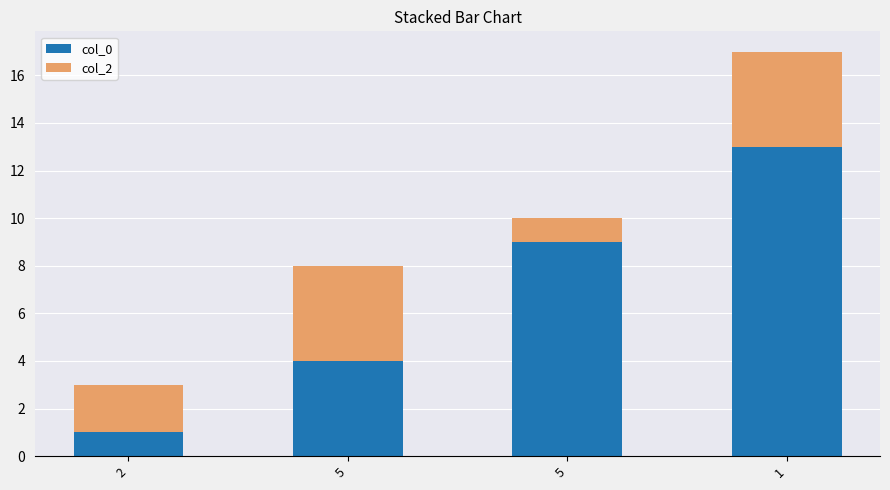

How many data points in col_0 are less than 9?

2